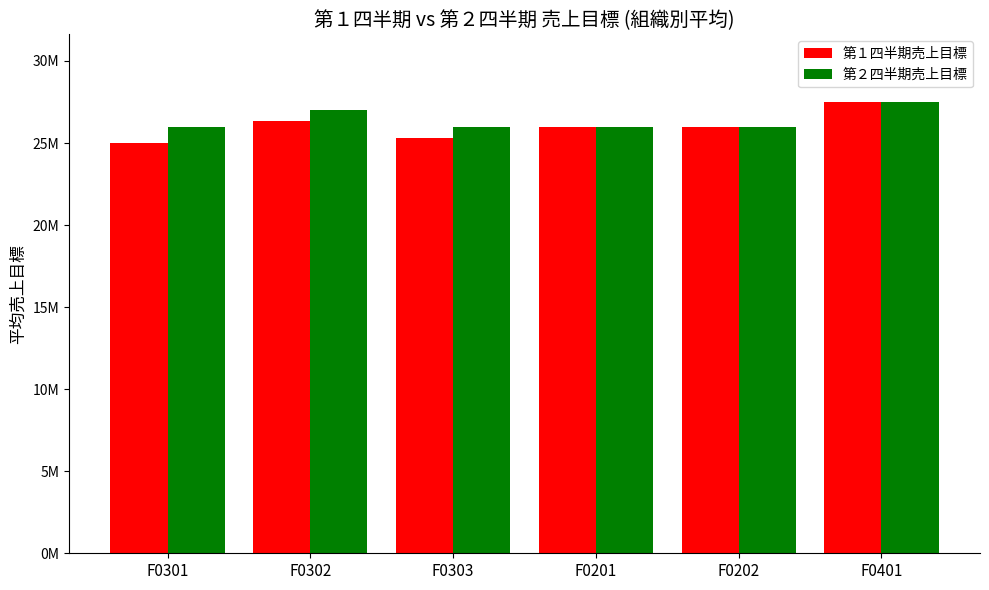

Which category has the lowest value across all series?

F0301